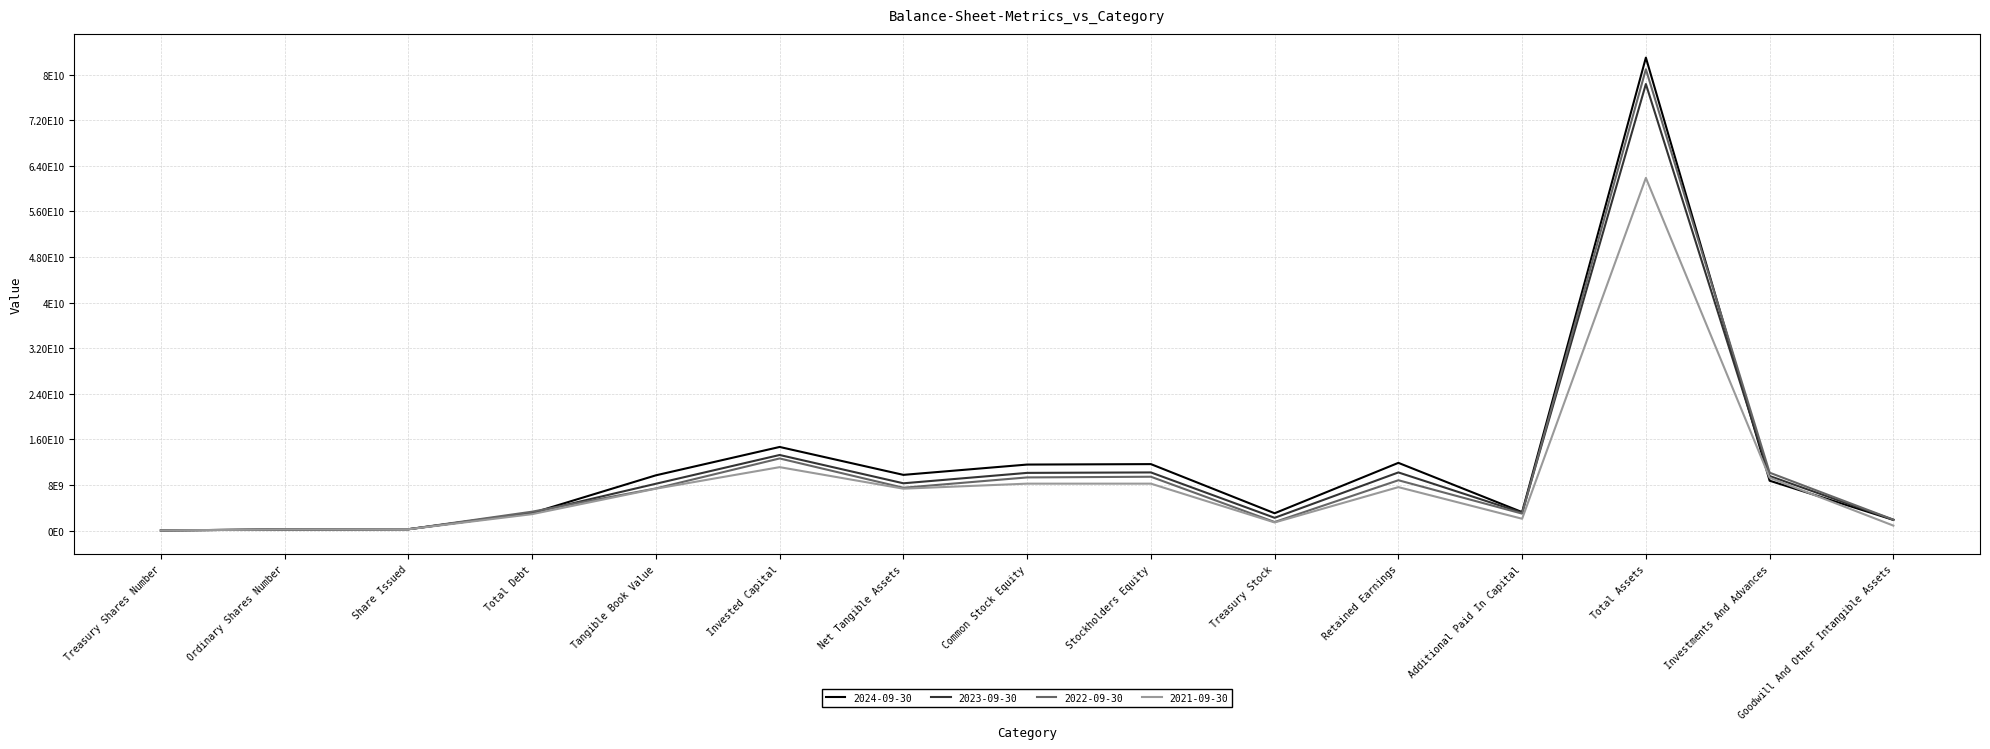

The 2023-09-30 series shows 123416333901 at Total Assets. True or false?

False